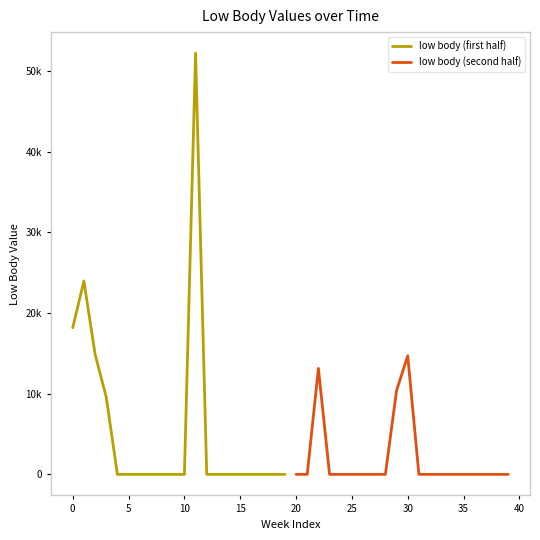

Which series has the largest total across all categories?

low body (first half)